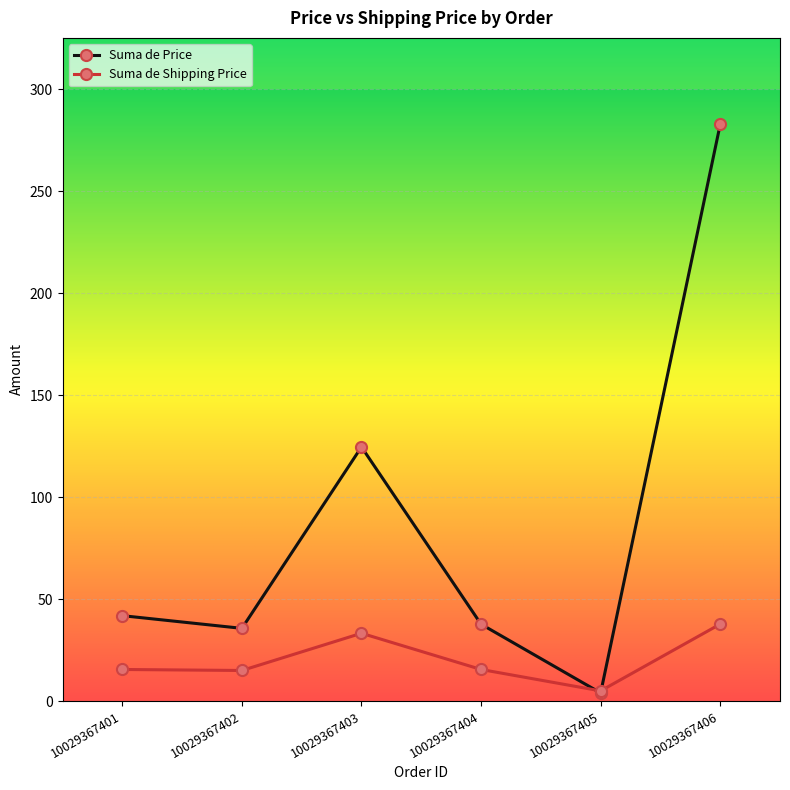

What is the difference between the highest and lowest values at 10029367403?

91.3